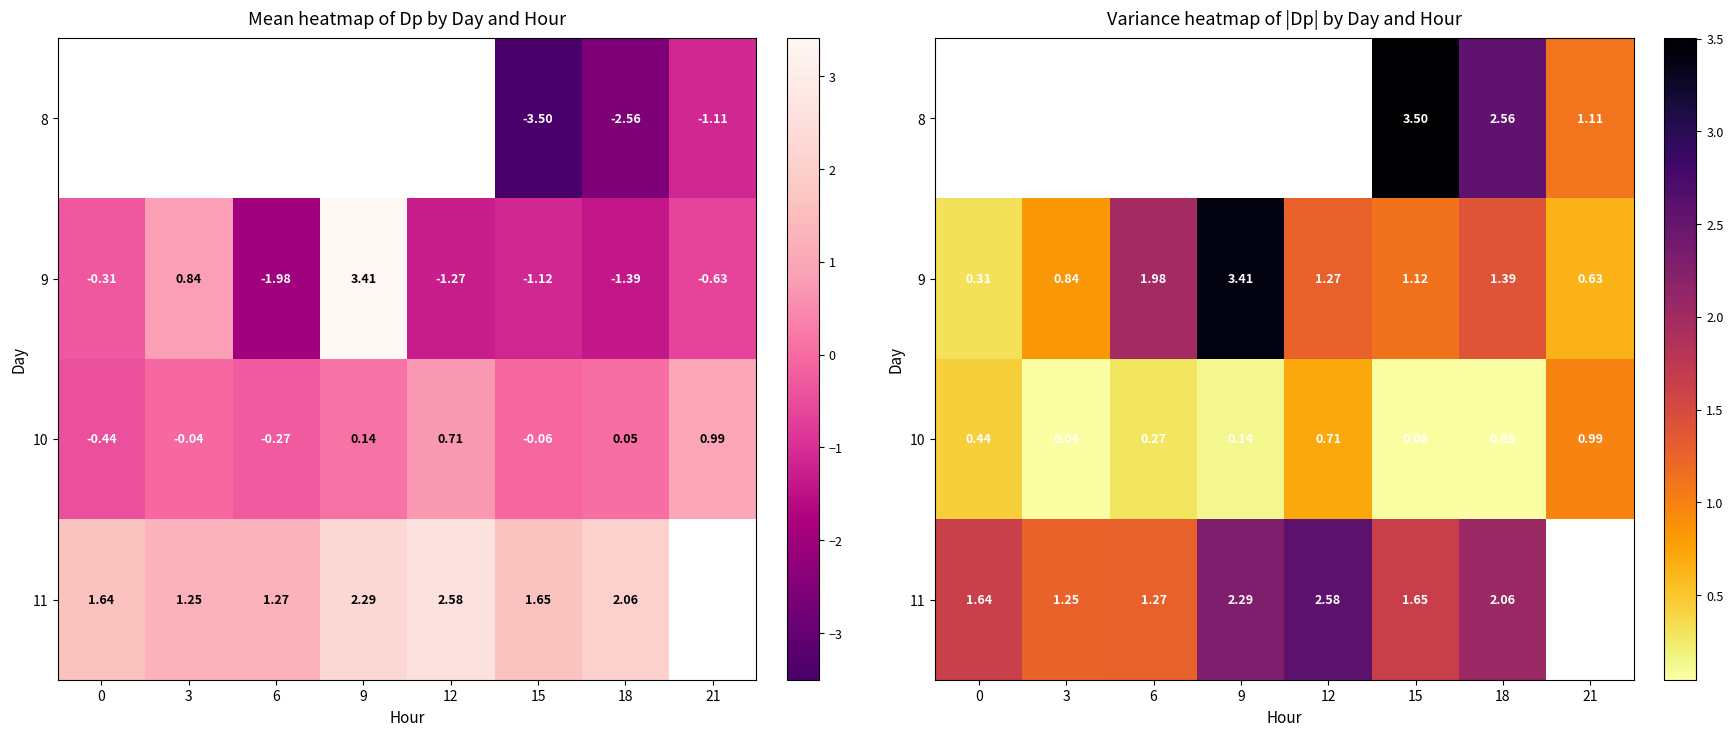

What is the average value of the 9 series?

1.4